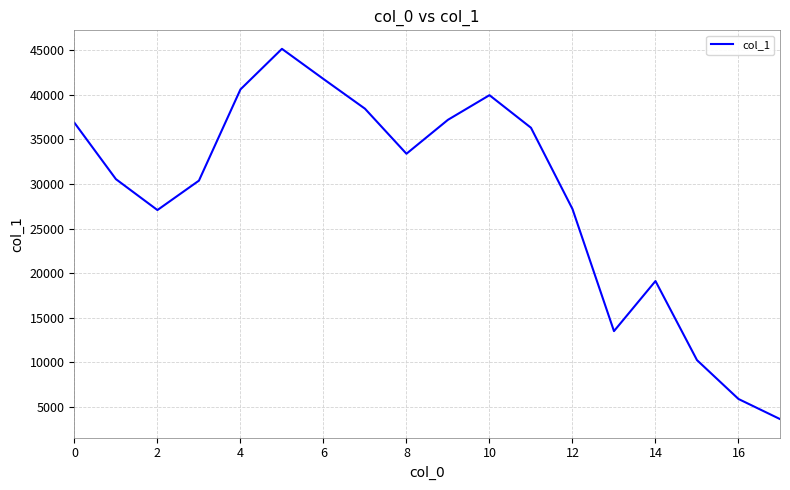

What is the greatest value displayed?

45126